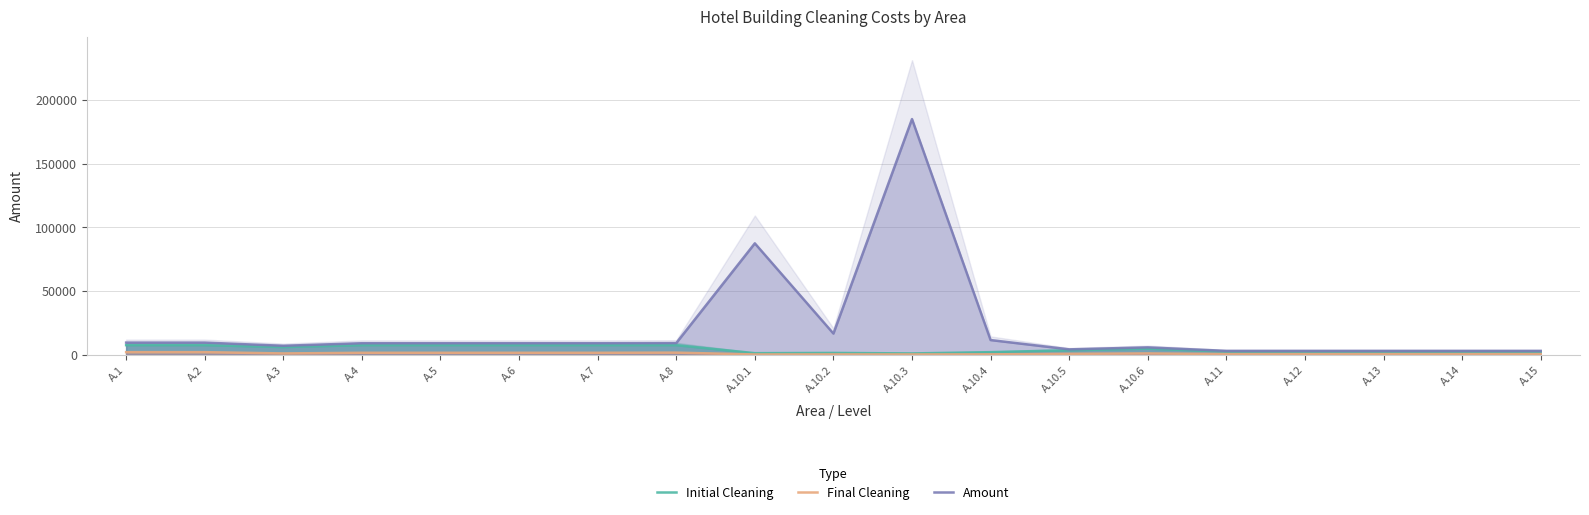

What is the label of the 19th point from the right?

A.1